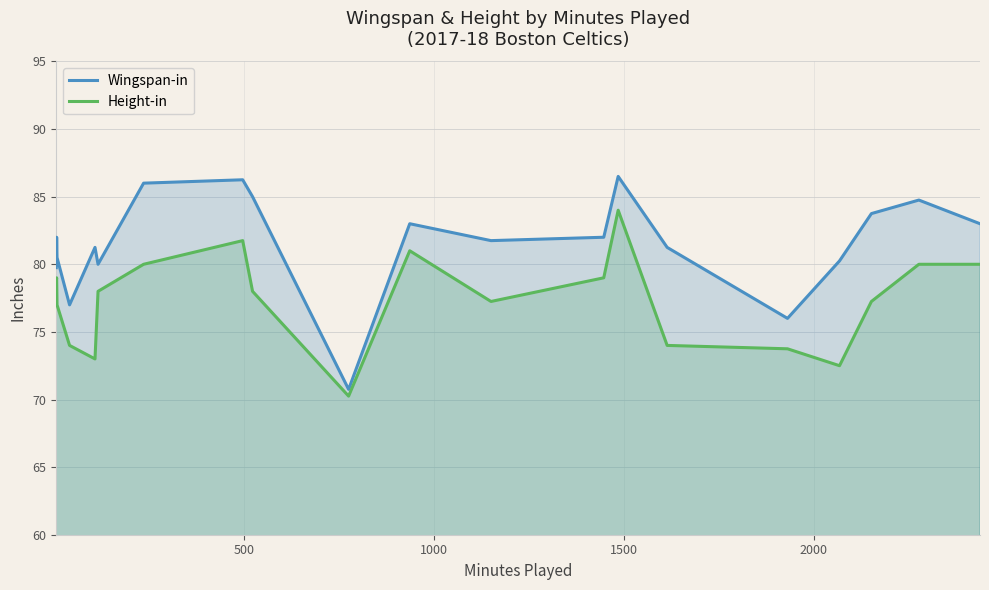

What is the maximum value shown in the chart?

86.5